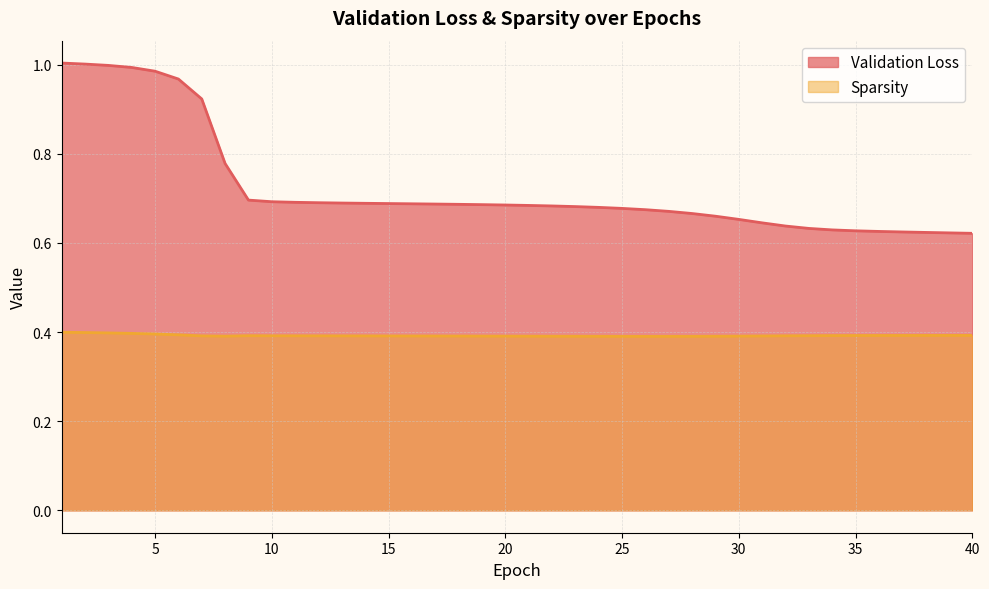

At which category is the sum across all series the highest?

1